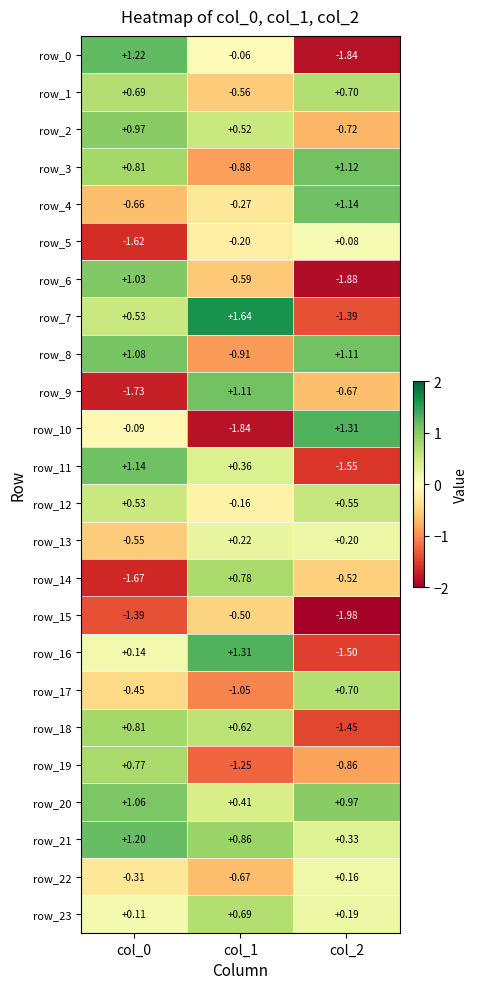

Is the value of row_11 at col_1 greater than the value of row_13 at col_2?

Yes